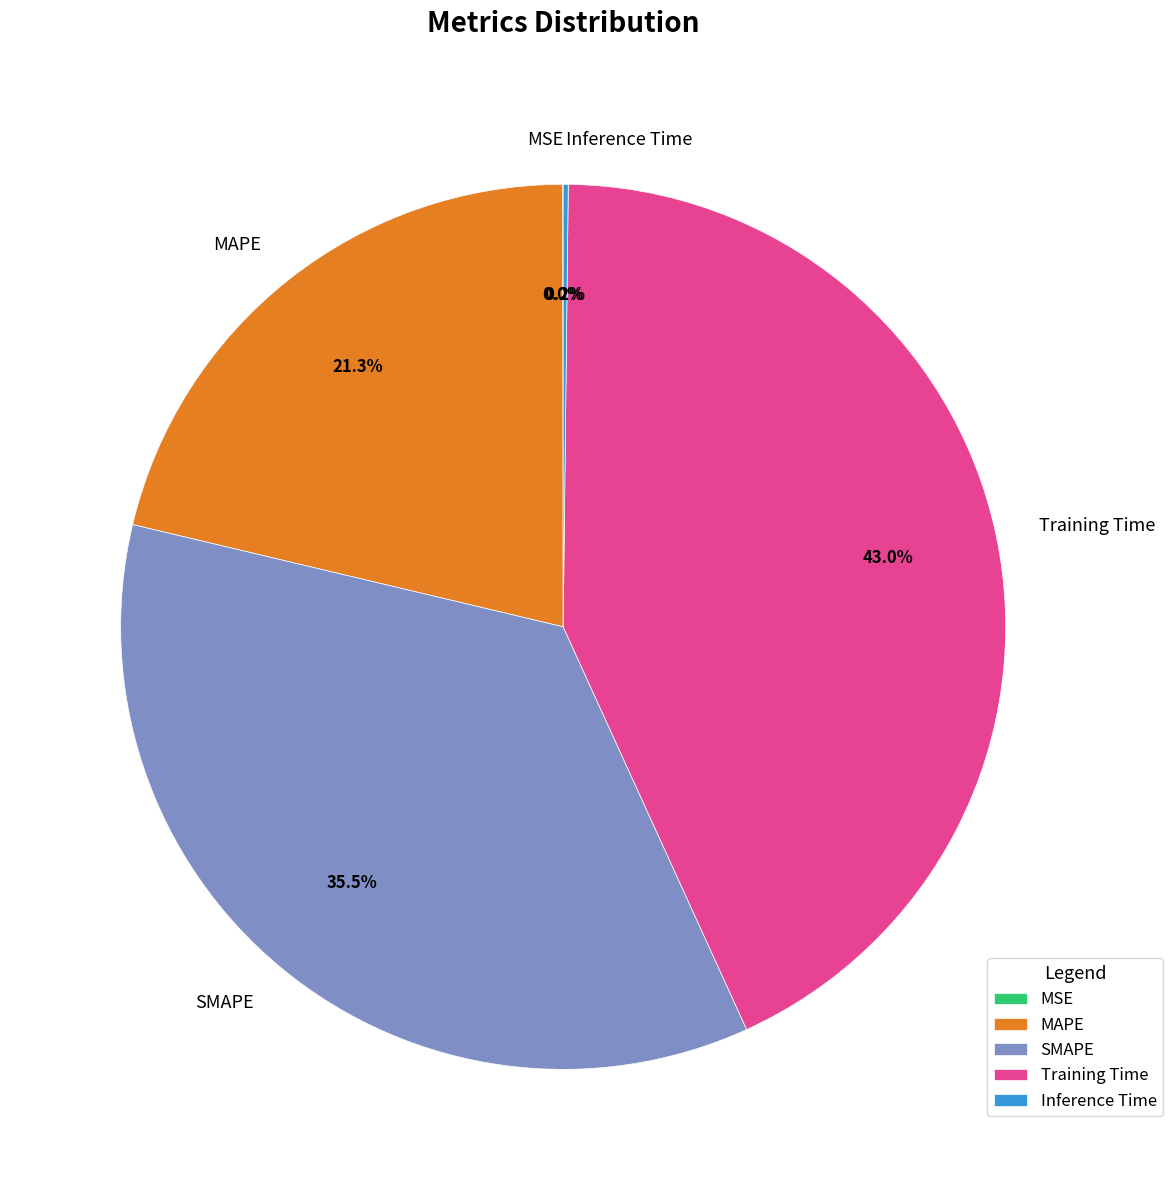

Which has a higher value, SMAPE or MAPE?

SMAPE